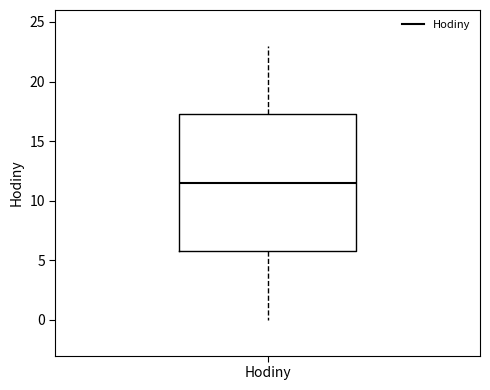

Transcribe this box plot: give where the median line is, the range the box spans, and where the two whiskers end, as read against the y-axis. The values are not printed on the chart, so give them approximately, as read against the axis.

median 11.5, box 6.0 to 17.5, whiskers 0.0 to 23.0